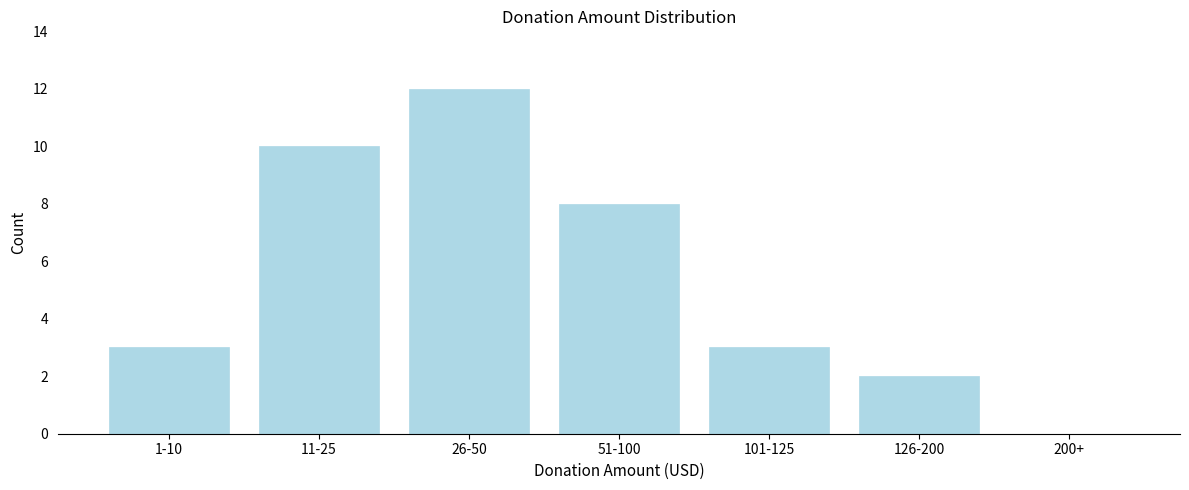

Reading left to right, list all the values displayed in this chart.

1-10=3	11-25=10	26-50=12	51-100=8	101-125=3	126-200=2	200+=0